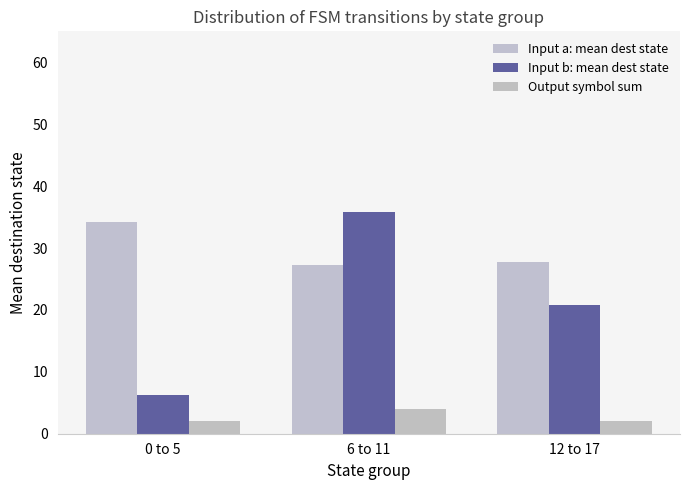

Does the chart contain stacked bars?

No